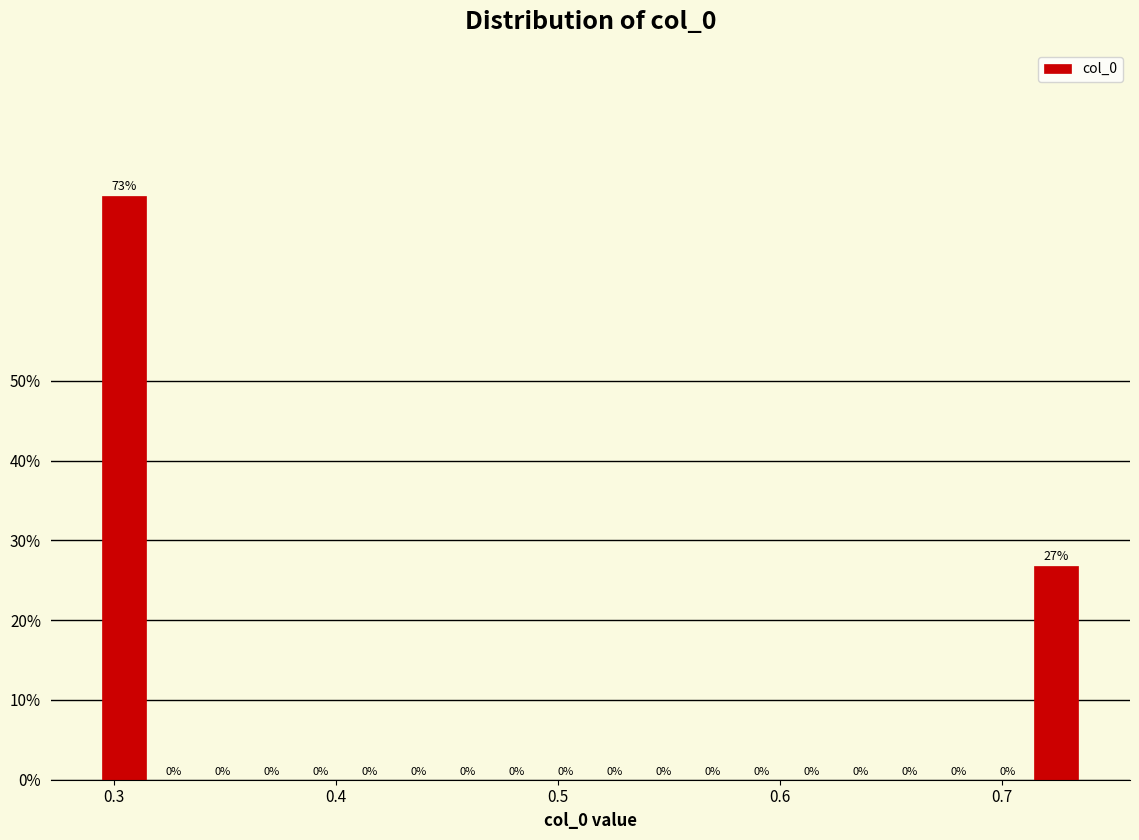

Around what value on the x-axis is the tallest bar? Give the approximate position of its centre, as read against the axis.

0.30